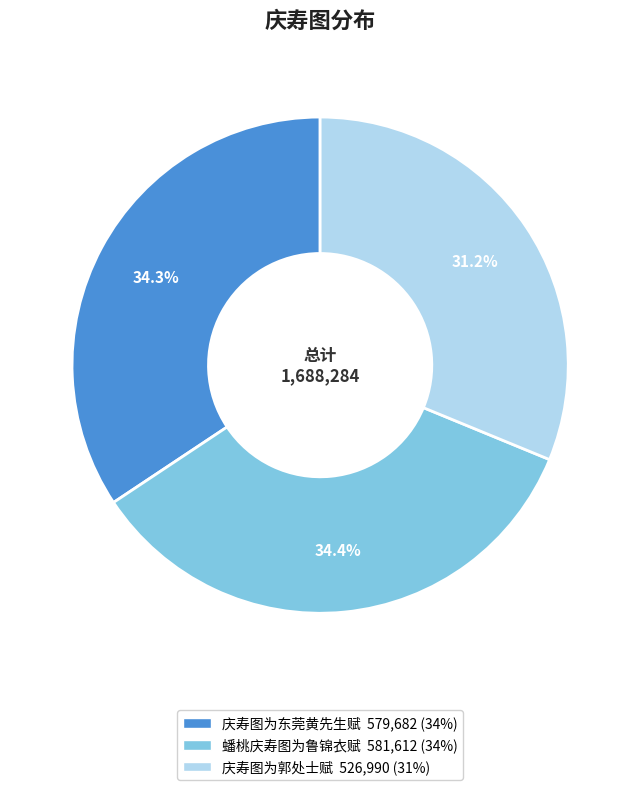

Approximately how many times larger is the value at 庆寿图为郭处士赋 compared to 蟠桃庆寿图为鲁锦衣赋?

0.9